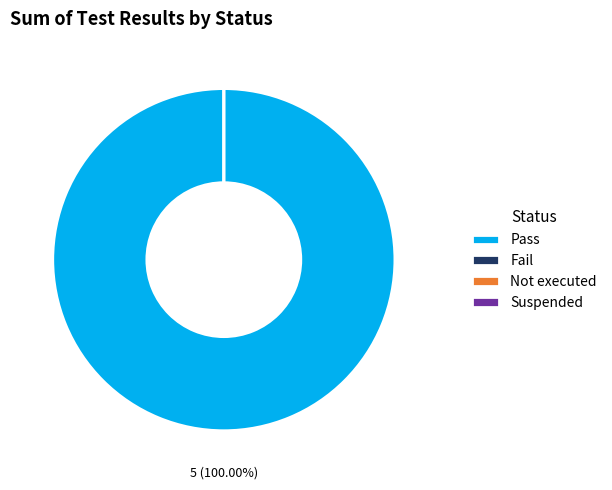

To the nearest percent, what is the difference between the largest and smallest slice percentages?

100%